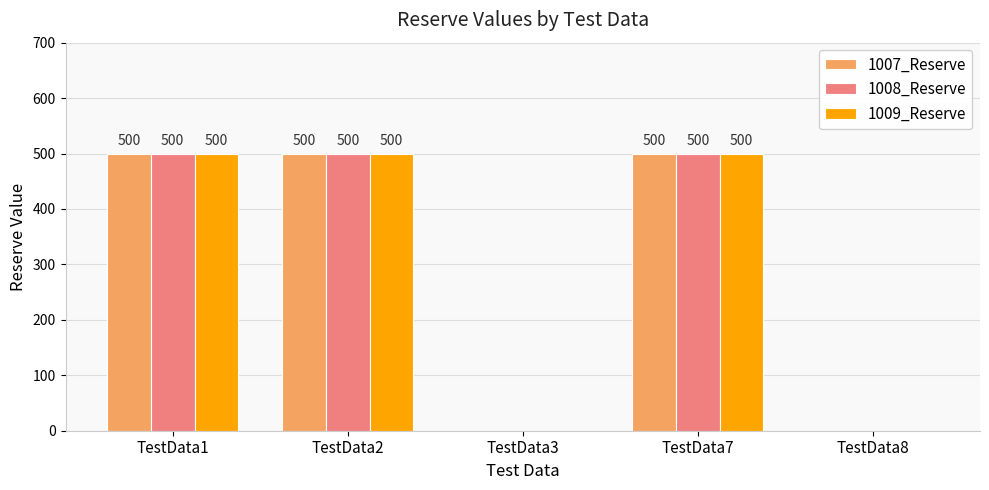

What is the total value across all series at TestData7?

1500